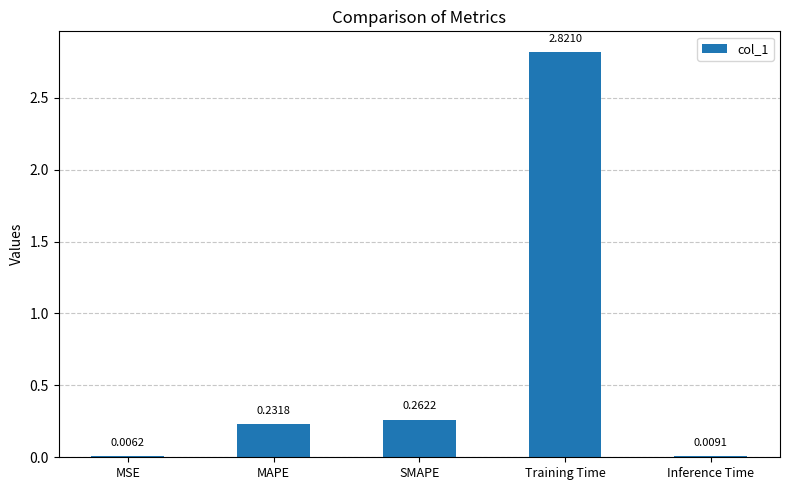

What is the sum of all values?

3.3